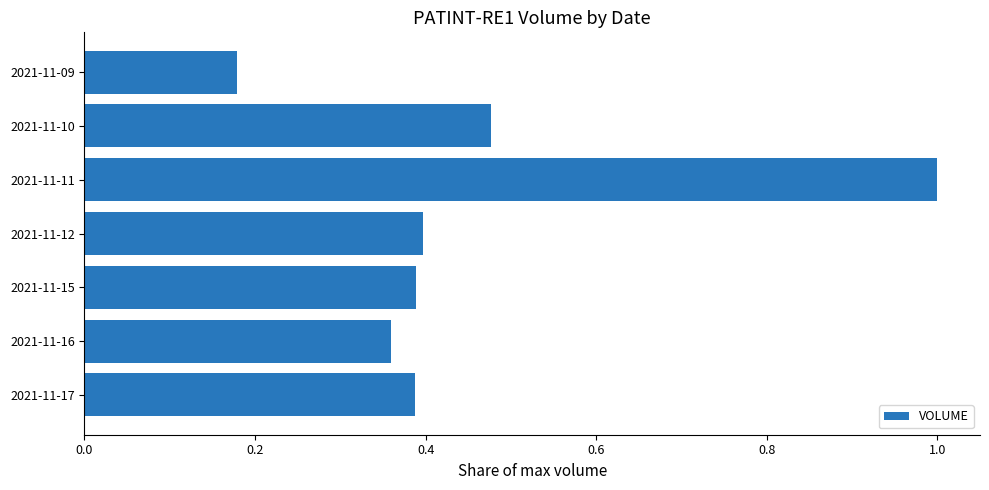

What is the difference between the maximum and minimum values?

0.8